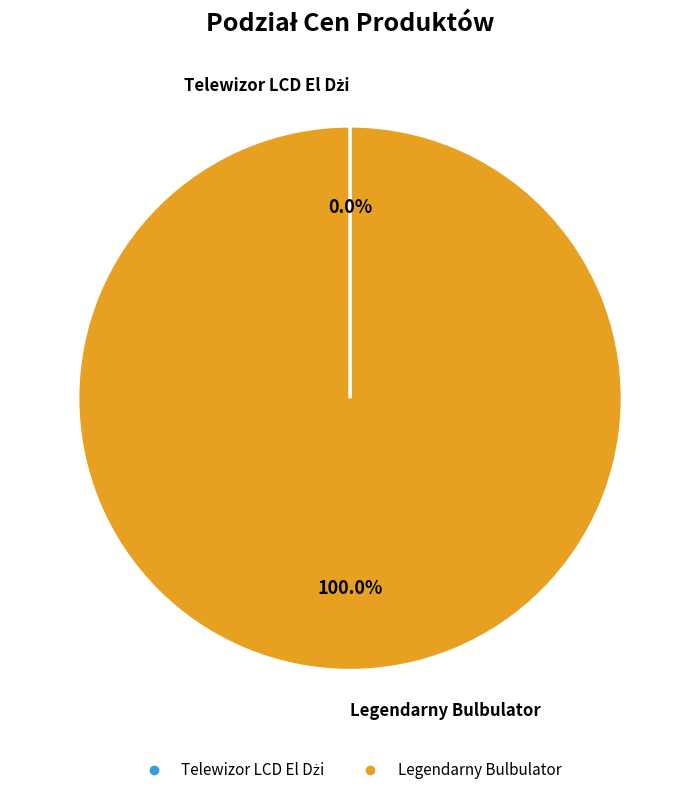

What is the largest slice in the pie chart?

Legendarny Bulbulator